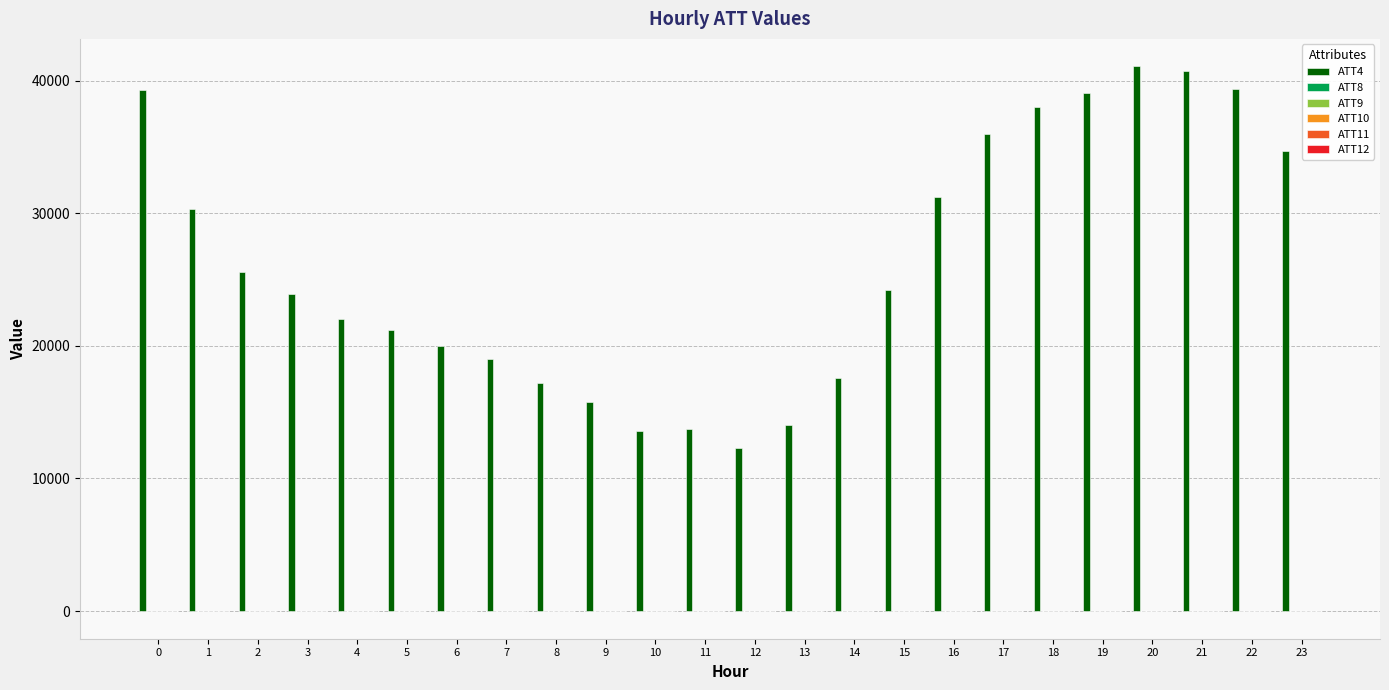

Which series has the largest total across all categories?

ATT4